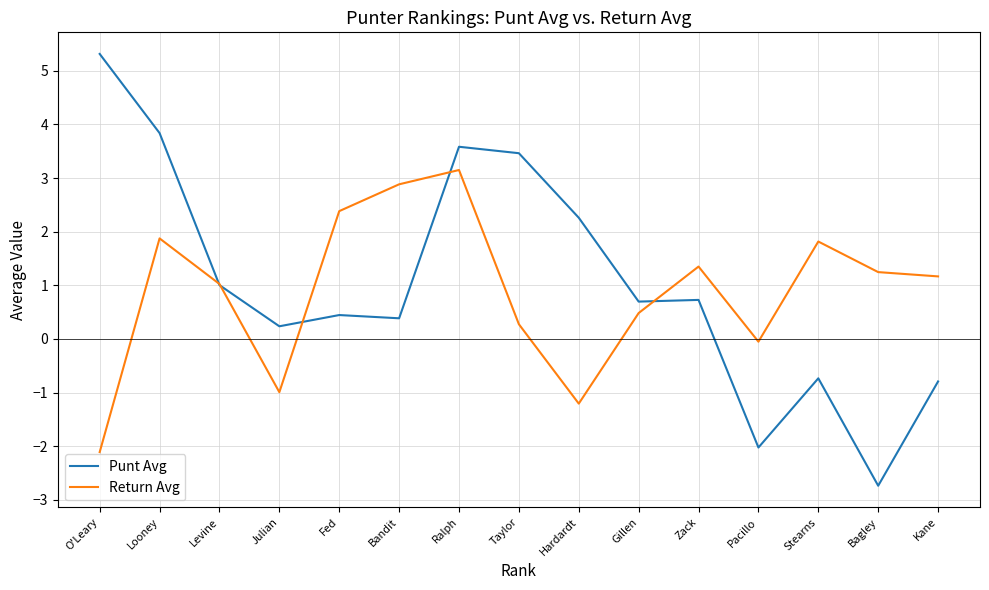

How many values in Return Avg are above zero?

11